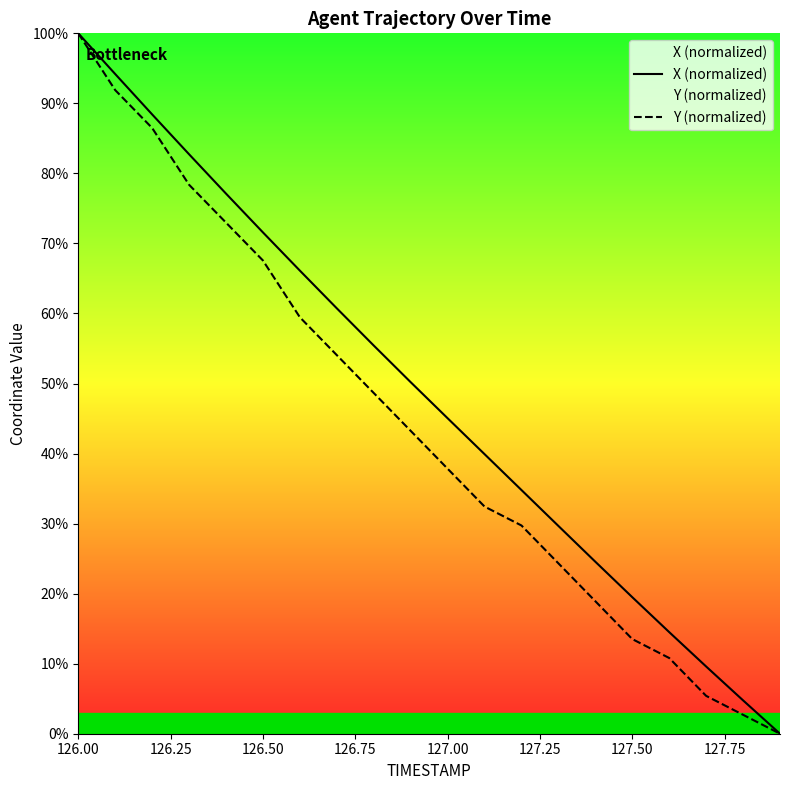

True or false: X (normalized) has more than 1 points higher than both neighbors.

False